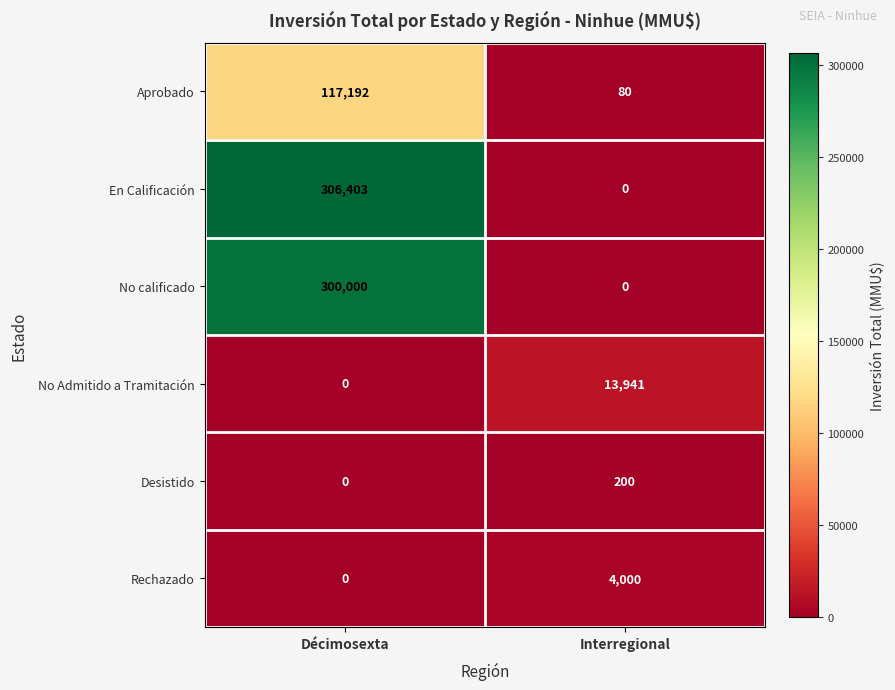

True or false: Rechazado has a value of 4000 at Interregional.

True